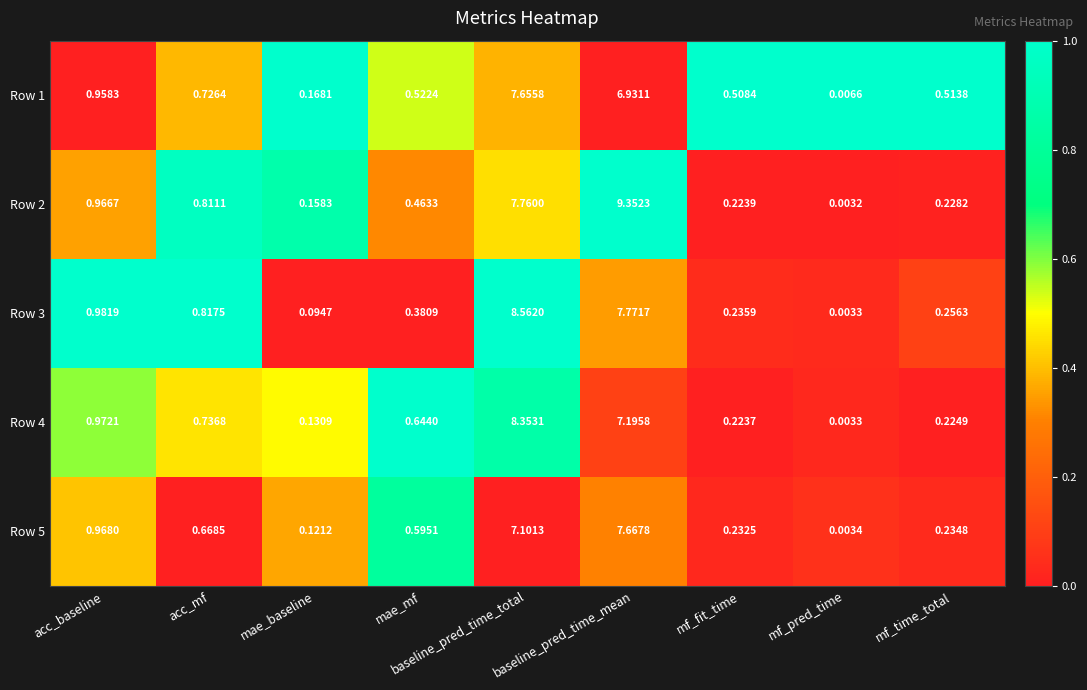

Rank the categories by Row 3 value from highest to lowest.

baseline_pred_time_total, baseline_pred_time_mean, acc_baseline, acc_mf, mae_mf, mf_time_total, mf_fit_time, mae_baseline, mf_pred_time